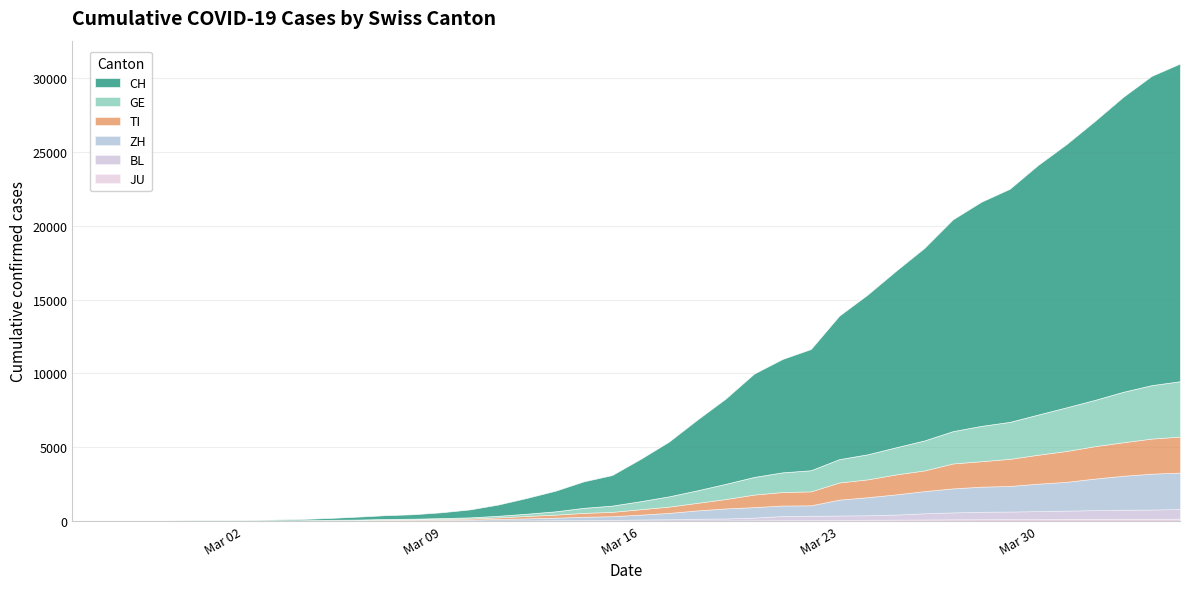

True or false: CH and ZH cross at least once.

False